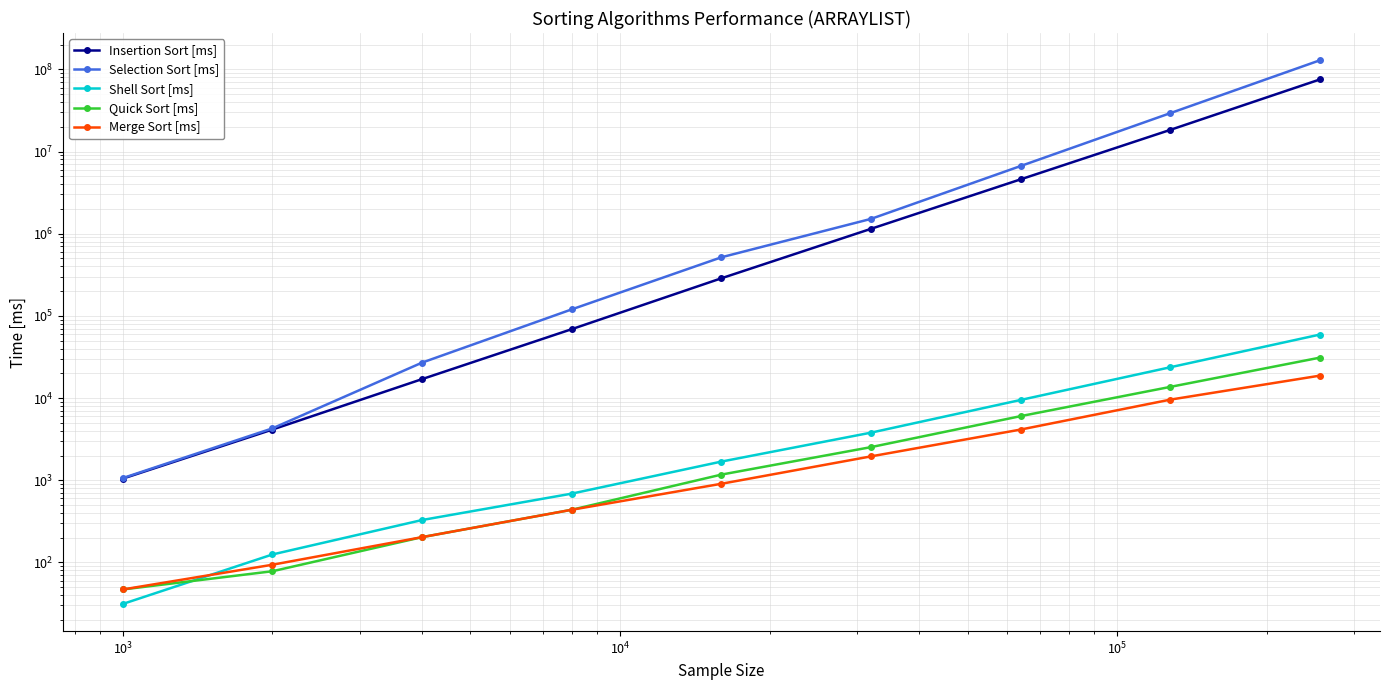

The value of Quick Sort [ms] at $\mathdefault{10^{5}}$ is 238.2. True or false?

False